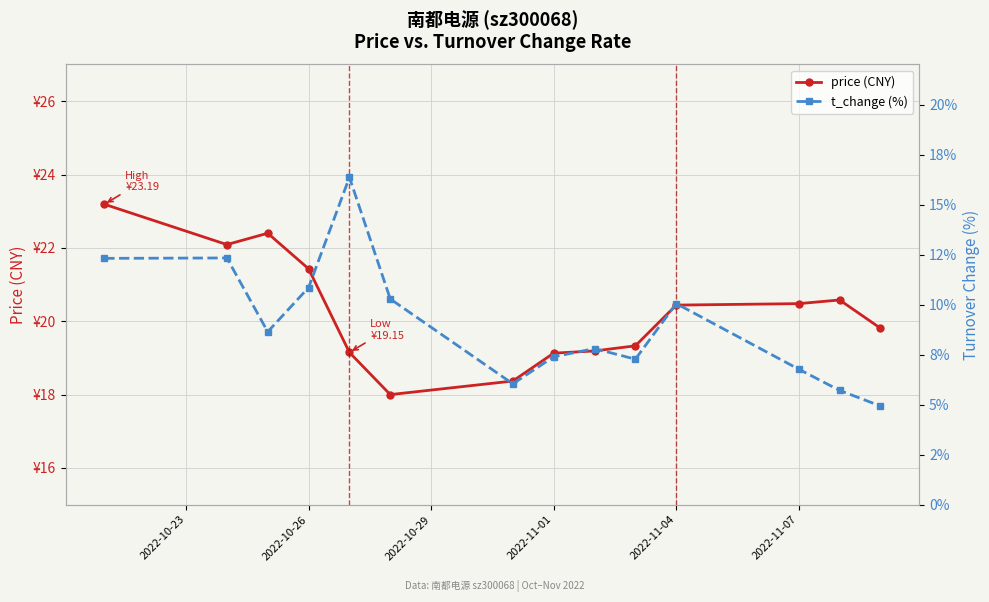

What is the value of the price (CNY) point at the 2nd from the left?

22.1